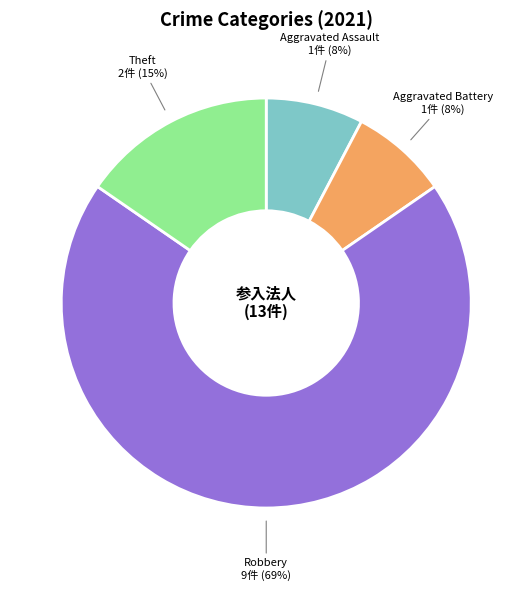

Is there a majority slice in this chart?

Yes